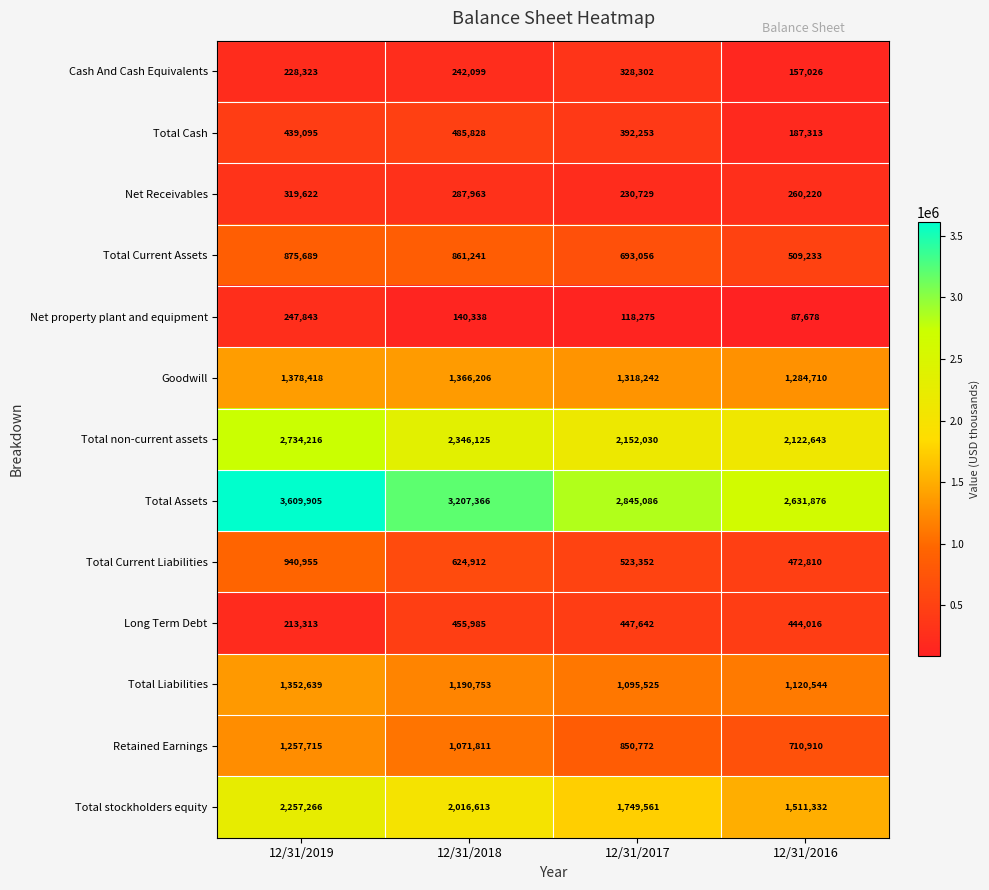

At which category is the sum across all series the highest?

12/31/2019